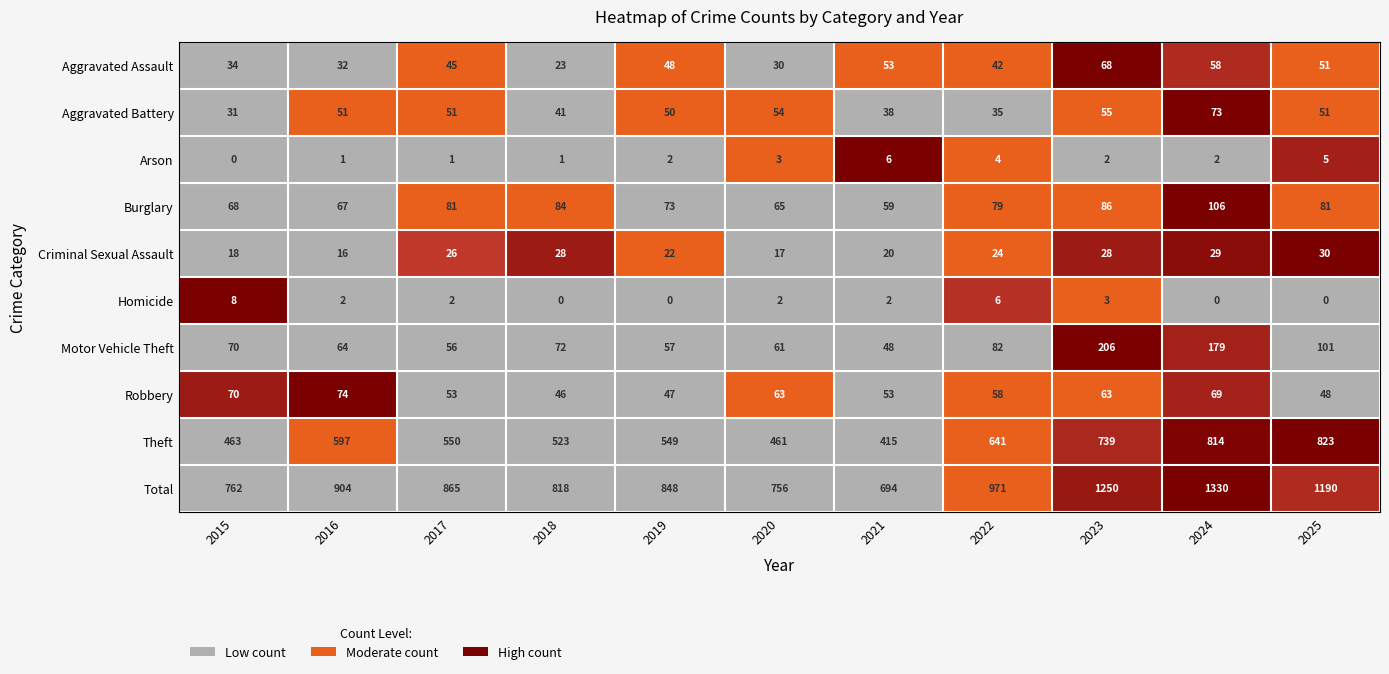

Which series has the largest total across all categories?

Total